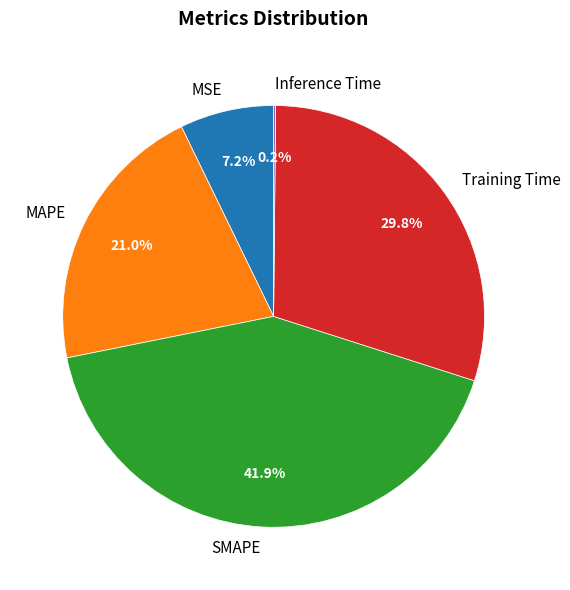

What portion of the pie excludes MAPE?

79.0%